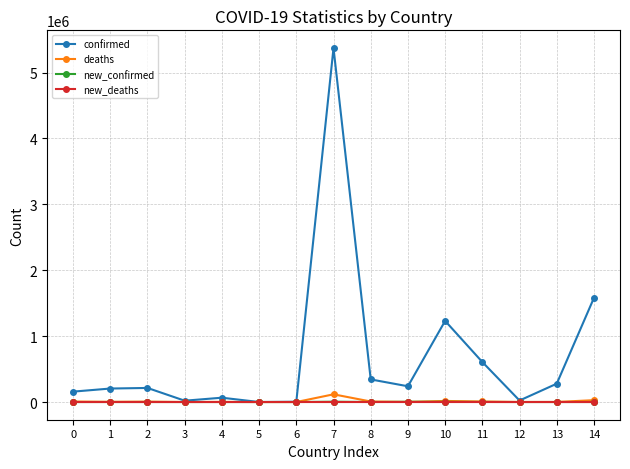

True or false: deaths has more than 1 interior local peaks.

True